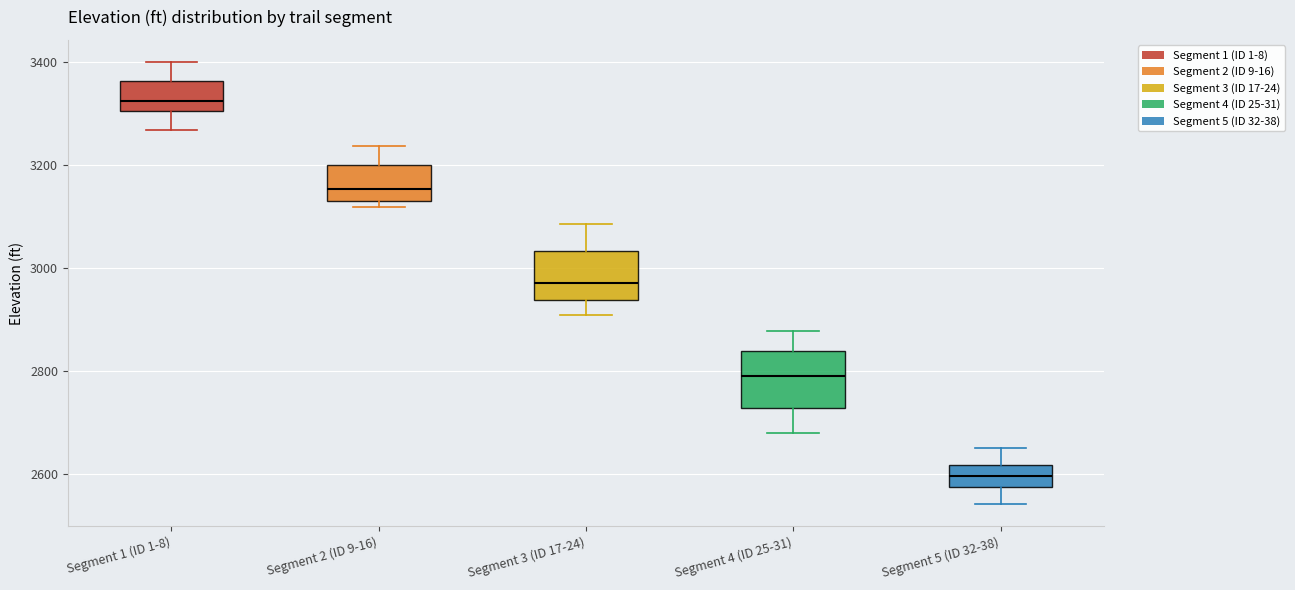

Reading left to right, transcribe this box plot: for each box, give where its median line is, the range the box spans, and where its two whiskers end, as read against the y-axis. The values are not printed on the chart, so give them approximately, as read against the axis.

Segment 1 (ID 1-8): median 3320, box 3300 to 3360, whiskers 3260 to 3400
Segment 2 (ID 9-16): median 3160, box 3140 to 3200, whiskers 3120 to 3240
Segment 3 (ID 17-24): median 2980, box 2940 to 3040, whiskers 2900 to 3080
Segment 4 (ID 25-31): median 2800, box 2720 to 2840, whiskers 2680 to 2880
Segment 5 (ID 32-38): median 2600, box 2580 to 2620, whiskers 2540 to 2640